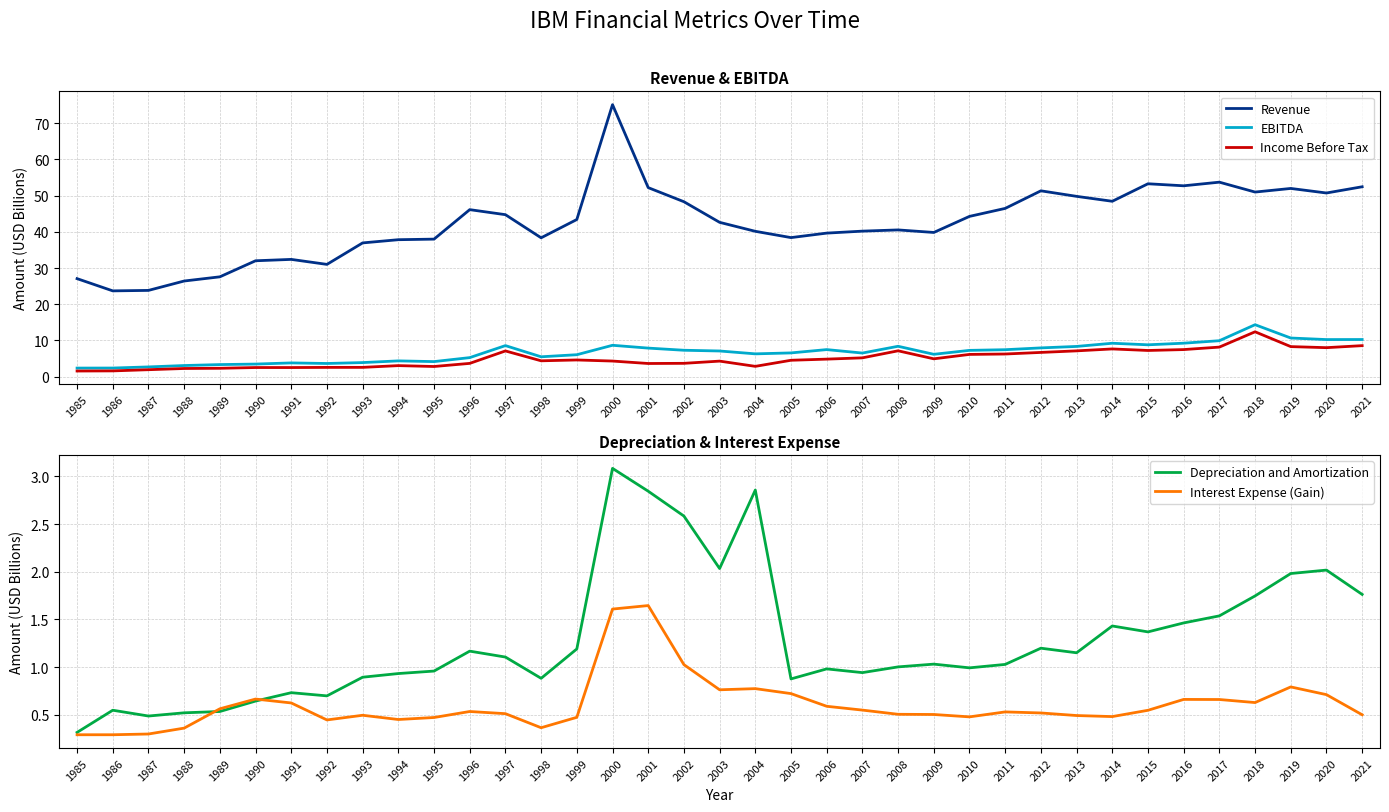

True or false: Income Before Tax and Interest Expense (Gain) cross at least once.

False